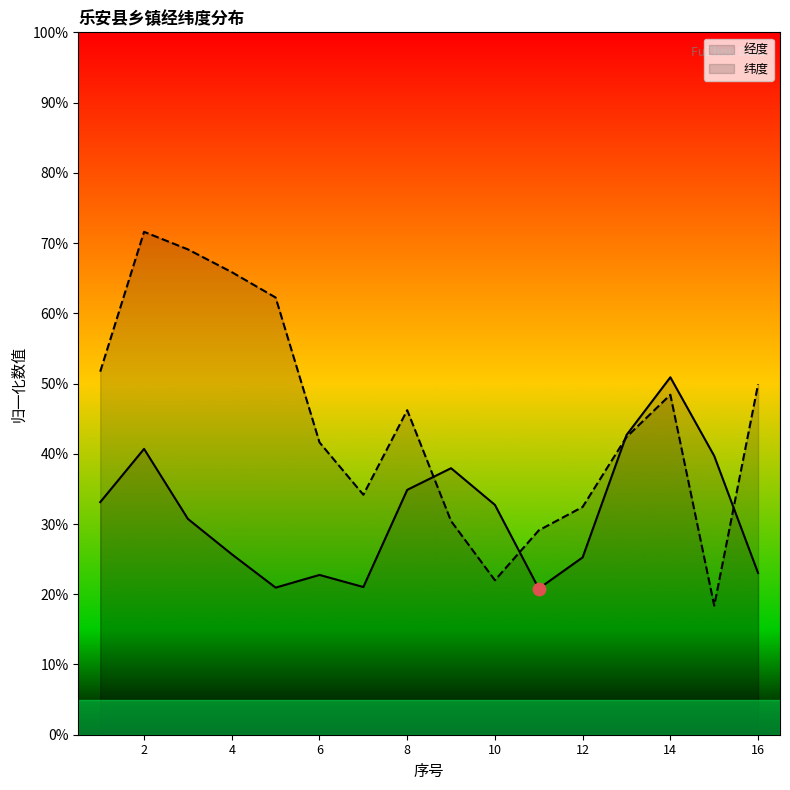

What is the total value across all series at 10?

54.7